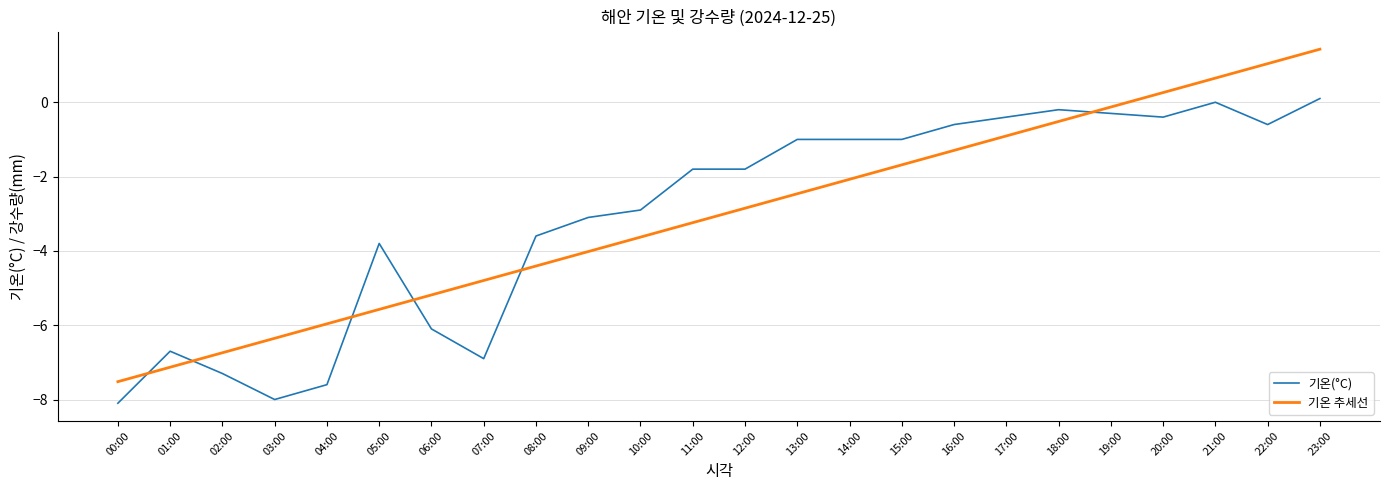

What is the spread (max minus min) of values at 20:00?

0.7